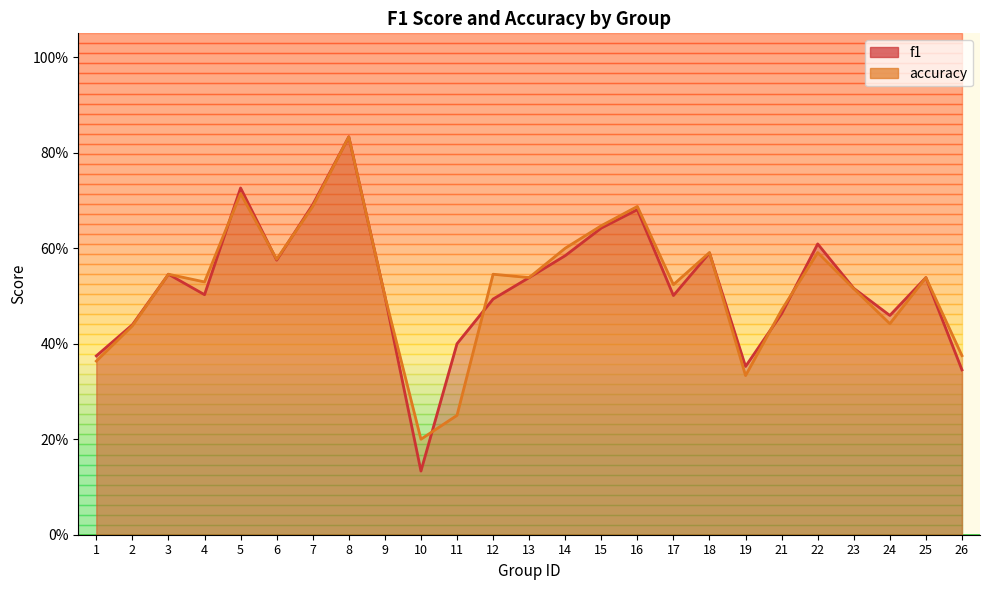

Where is the first local minimum for accuracy?

4